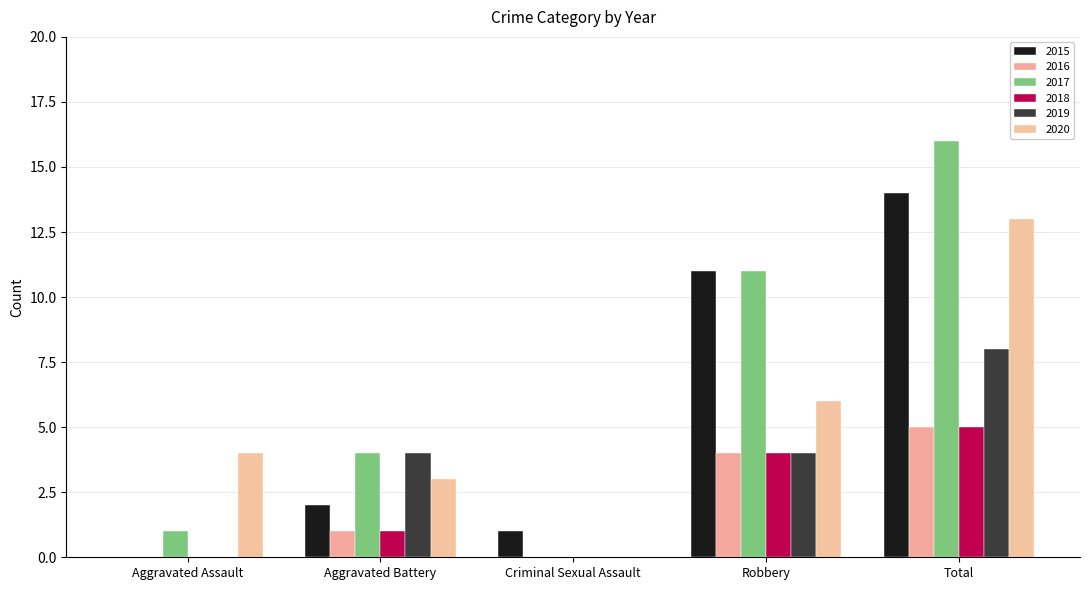

Count the number of data series in this chart.

6